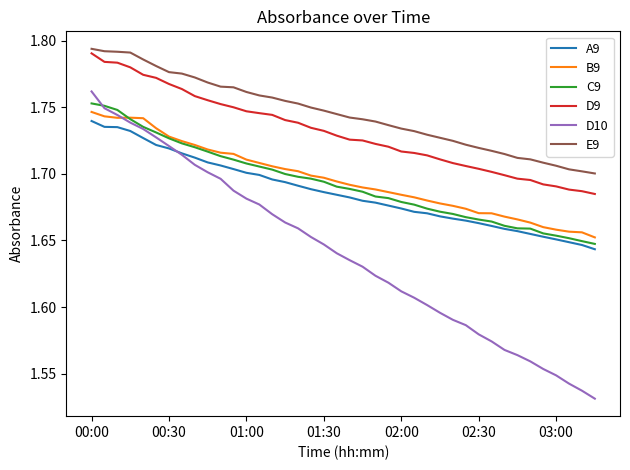

Which series has the largest total across all categories?

E9